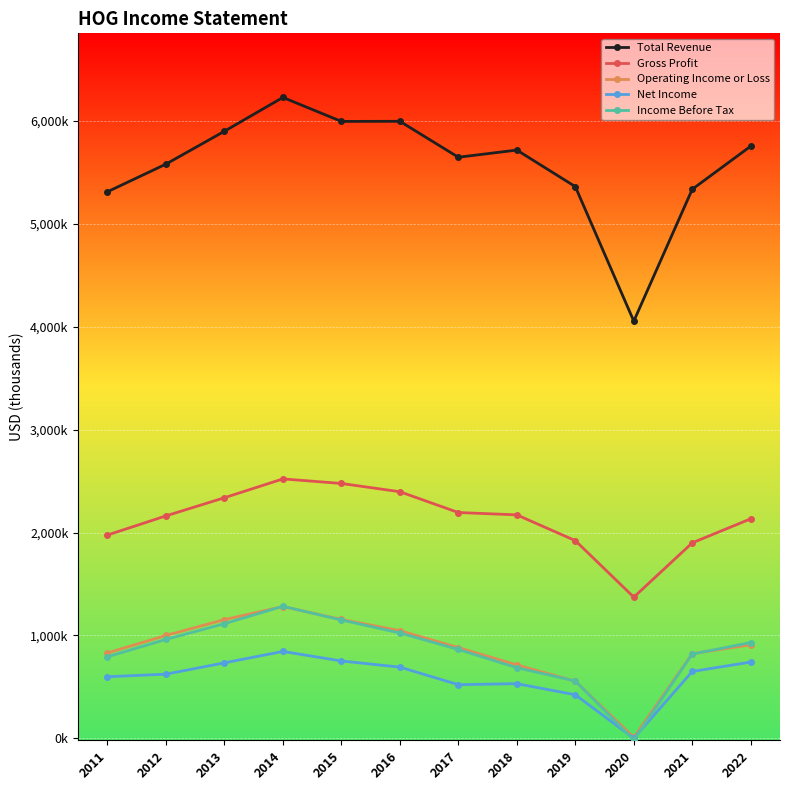

What is the total value across all series at 2013?

11240400